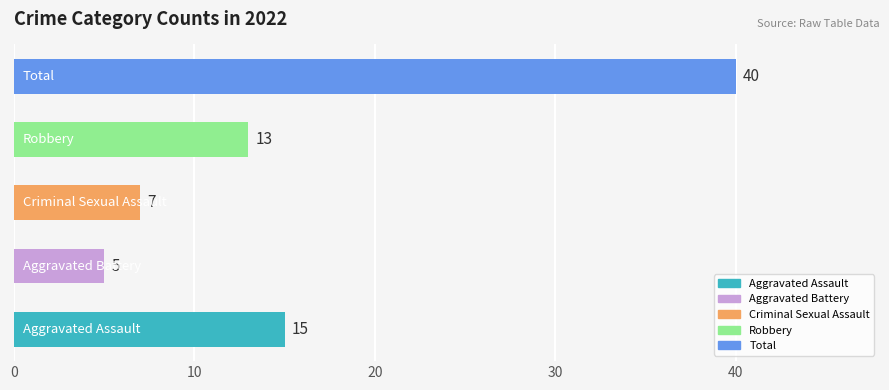

What is the smallest value displayed?

5